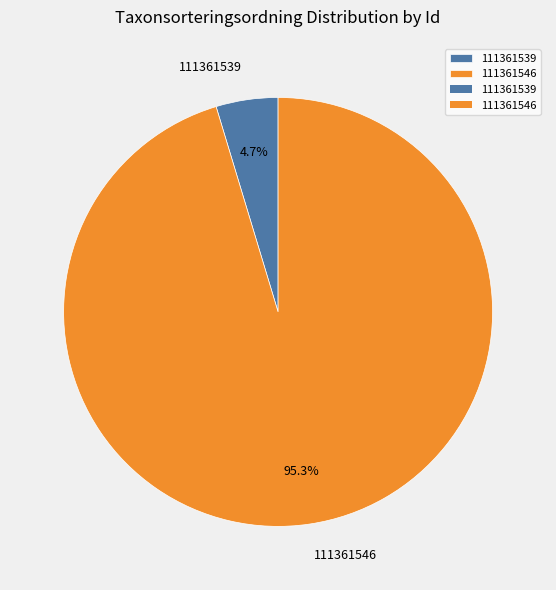

The 111361539 slice represents 5% of the pie. True or false?

True